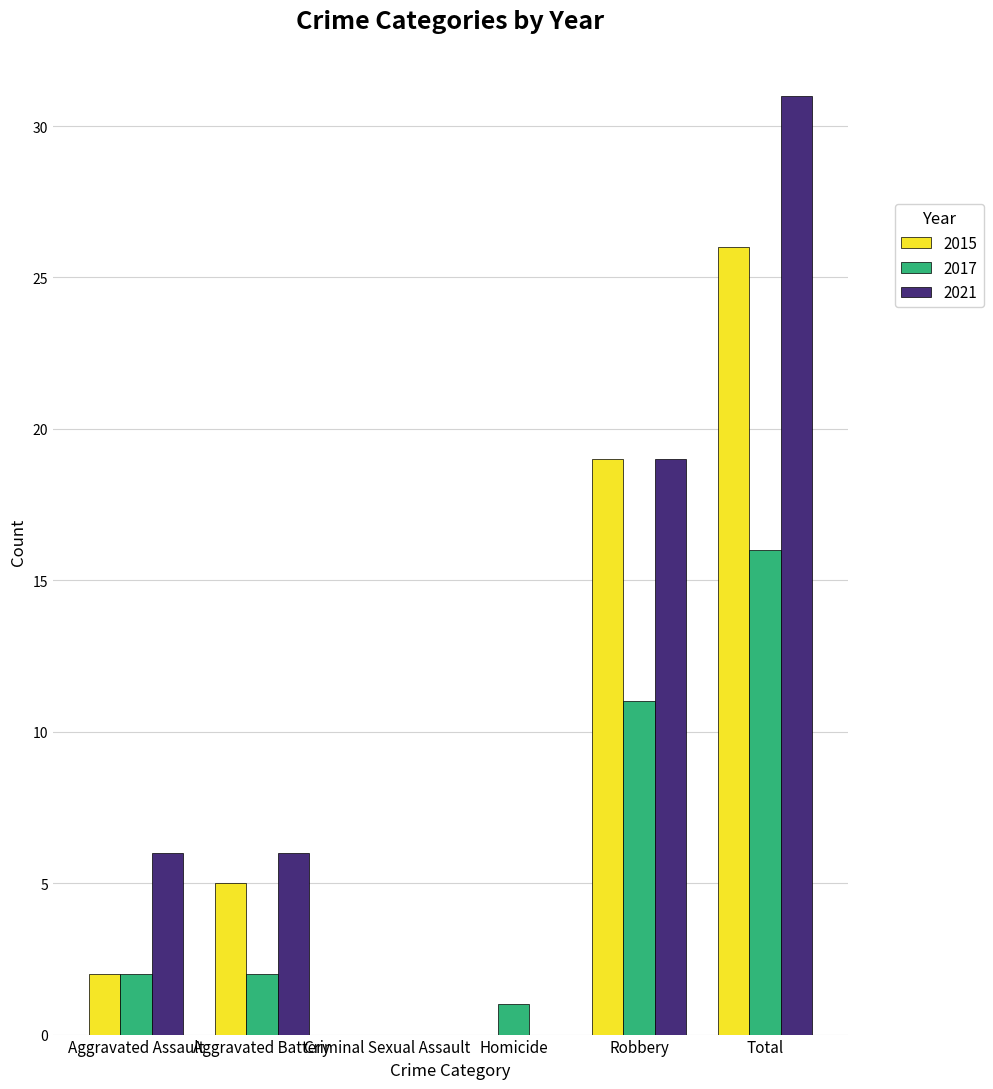

Is the value of 2021 at Homicide greater than the value of 2015 at Aggravated Assault?

No